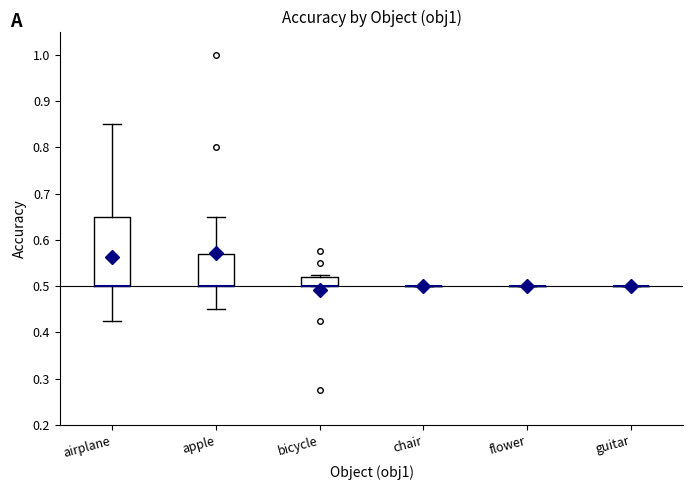

Comparing the boxes themselves (not the whiskers), which one is the tallest?

airplane